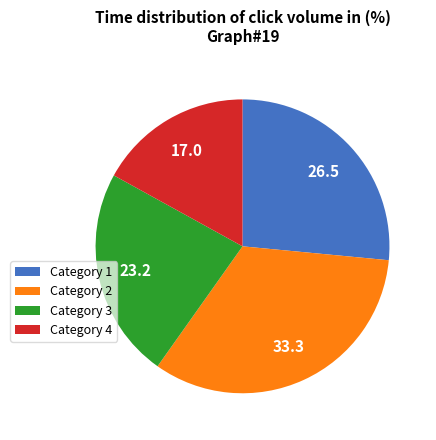

How many segments does this pie chart have?

4